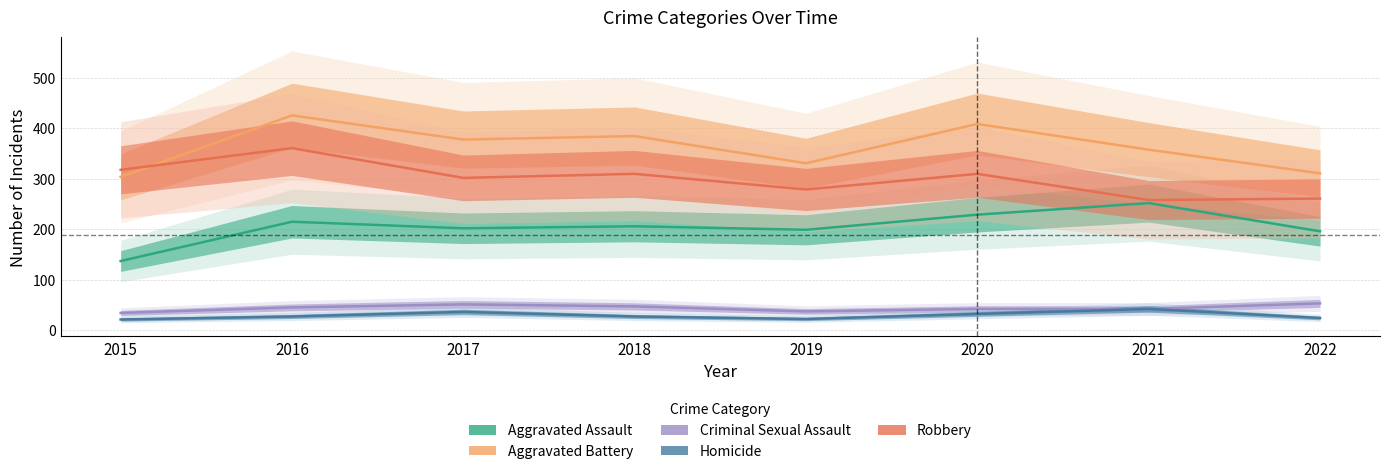

How many intersections are there between Aggravated Battery and Robbery?

1